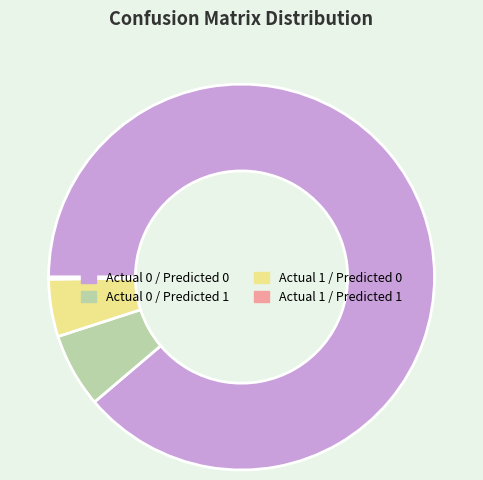

Which category accounts for the majority?

Actual 0 / Predicted 0